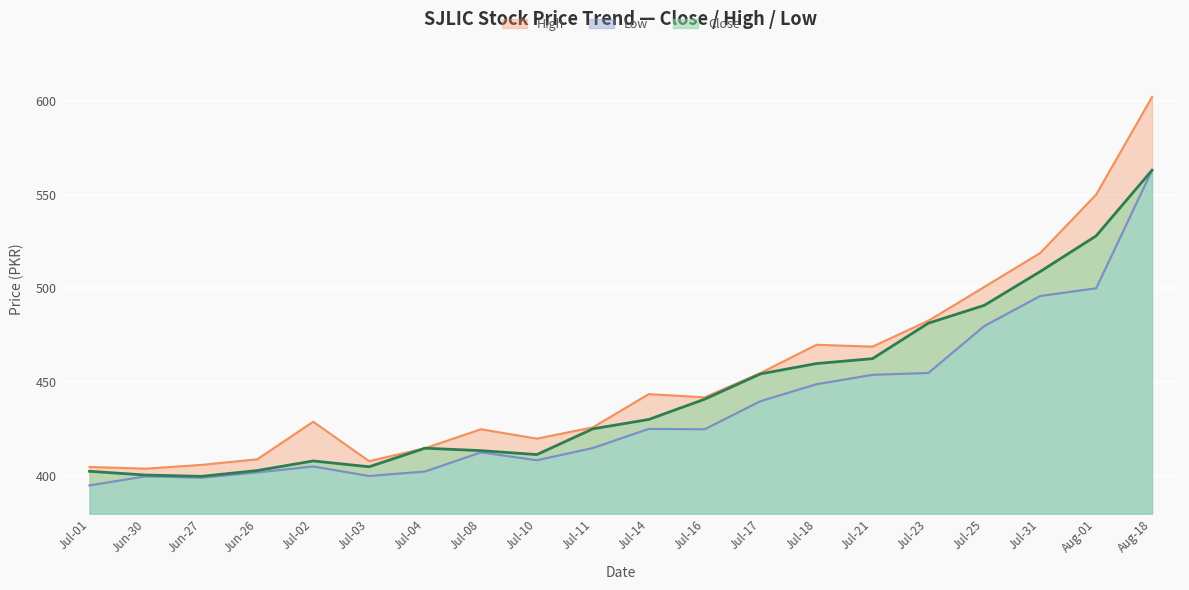

Is the value of Close at 2024-07-04 greater than the value of High at 2024-07-30?

No